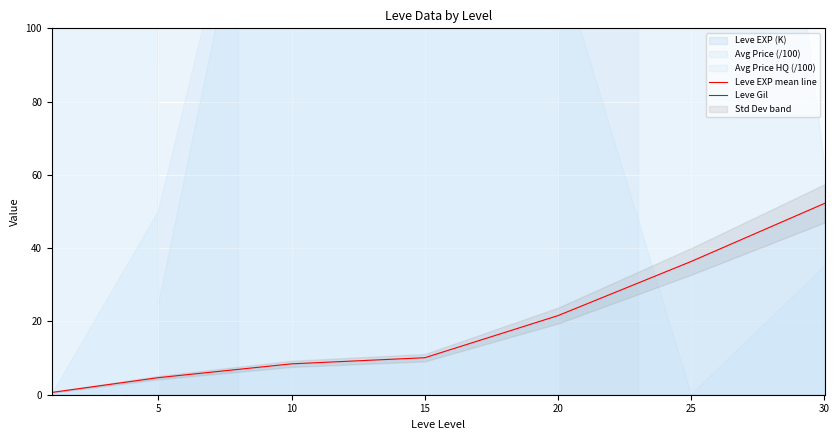

Where is Leve EXP mean line nearest to the value 26?

20